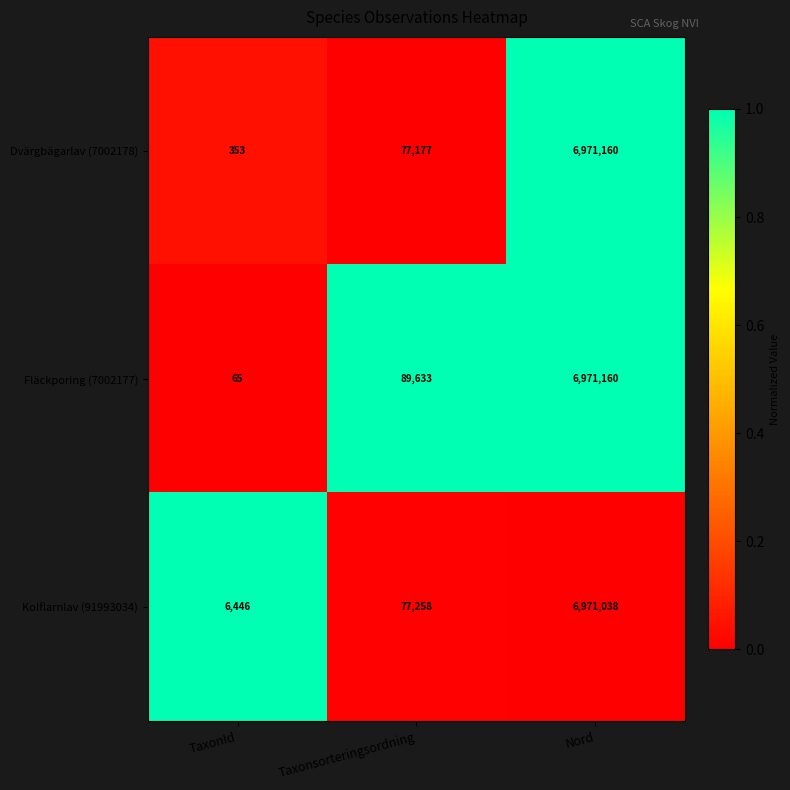

Count the number of data series in this chart.

3